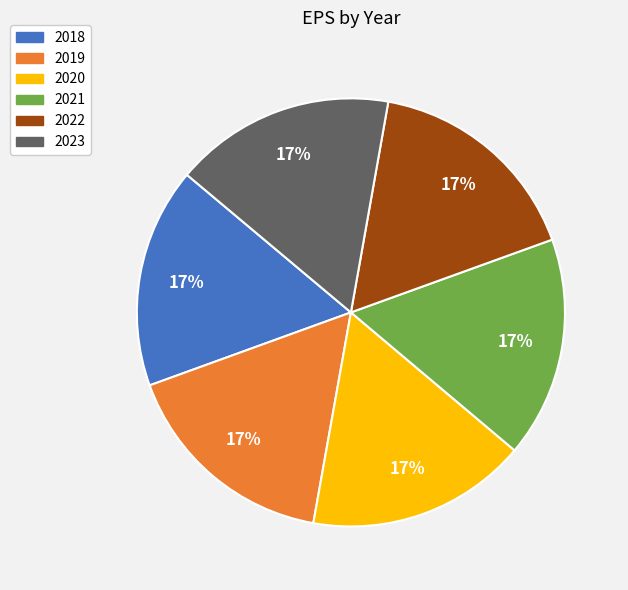

Combined, do 2022 and 2021 account for over 50%?

No